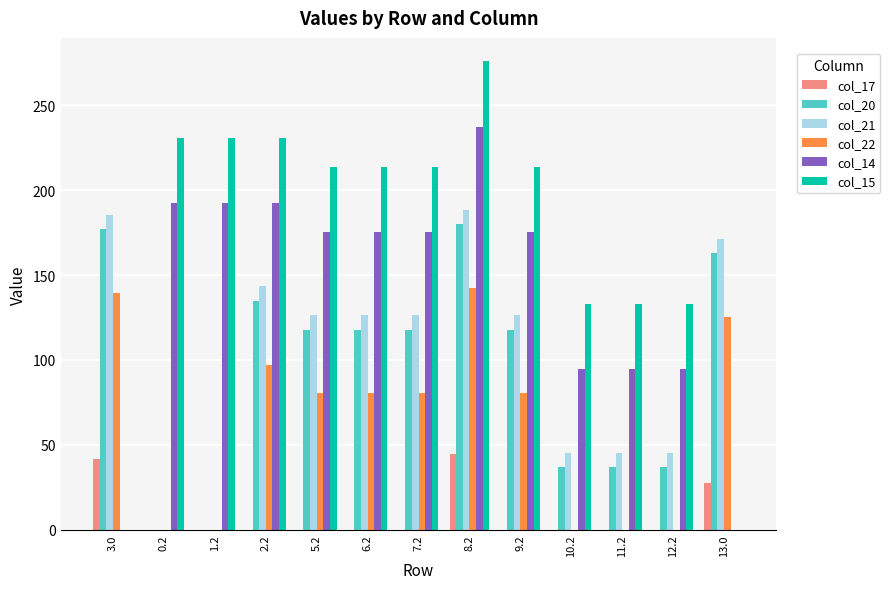

What are all the series names shown in the legend?

col_17, col_20, col_21, col_22, col_14, col_15